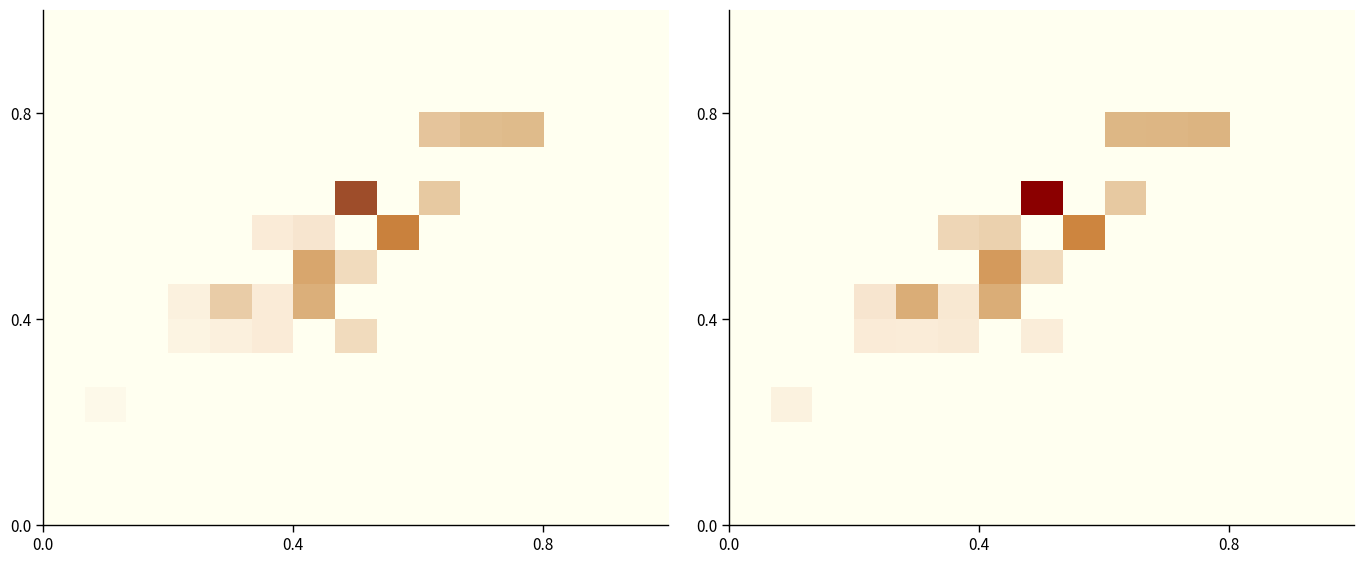

At how many categories does at least one series exceed 1?

2